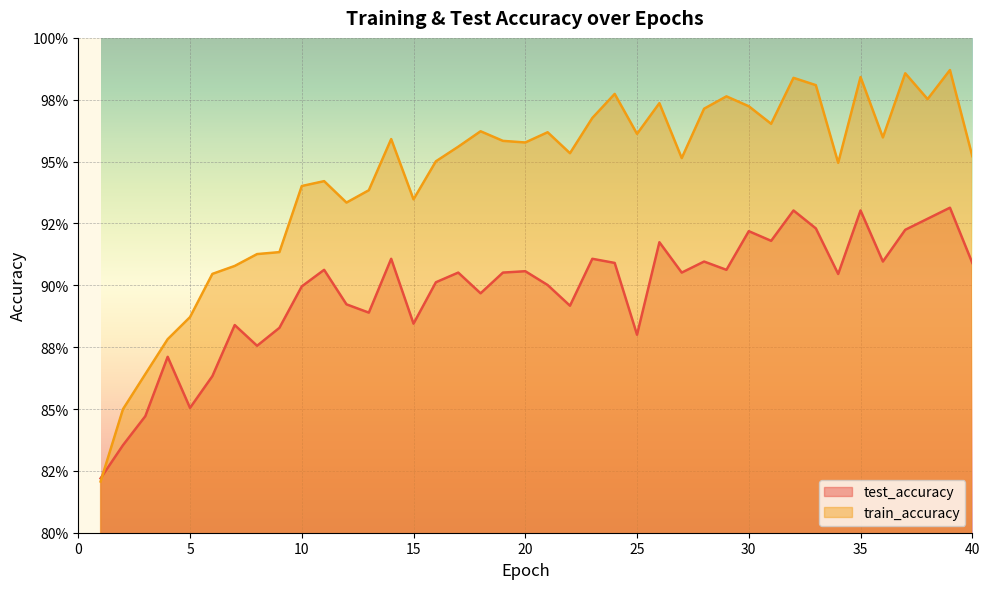

In test_accuracy, how many points are lower than both neighbors (excluding endpoints)?

12